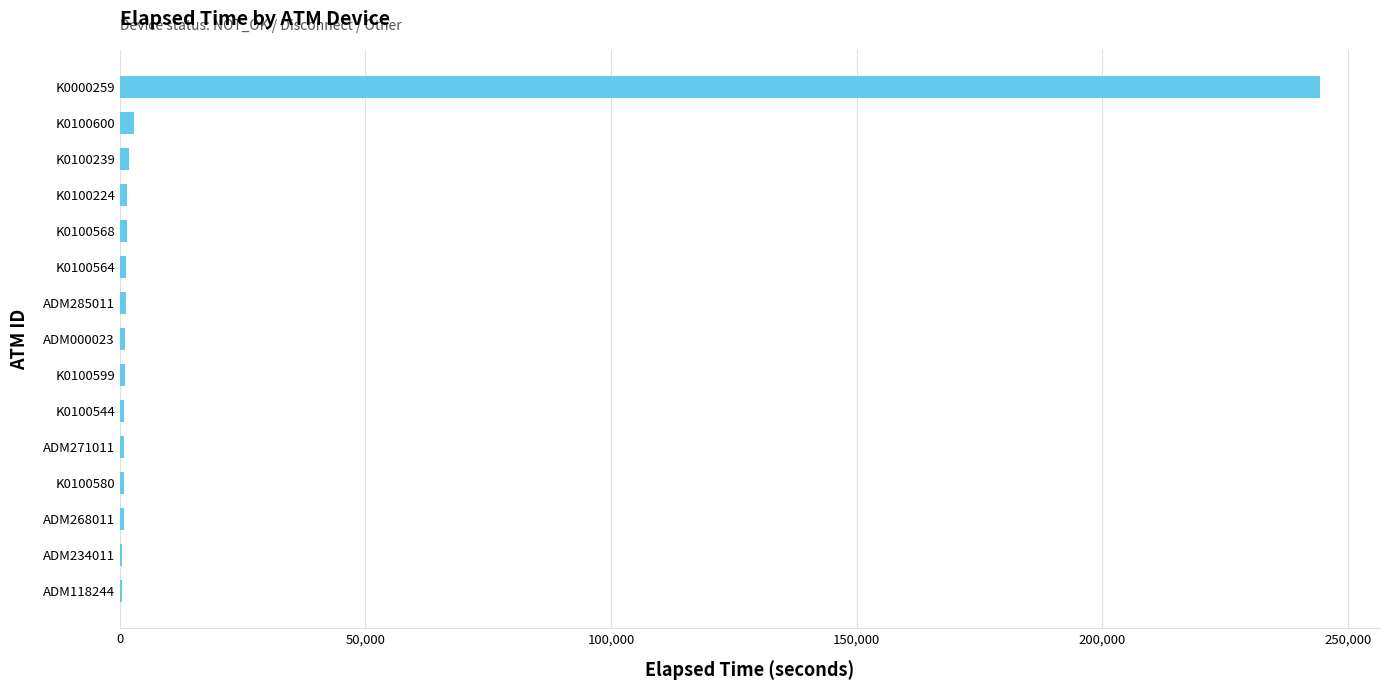

What is the sum of all values?

260737